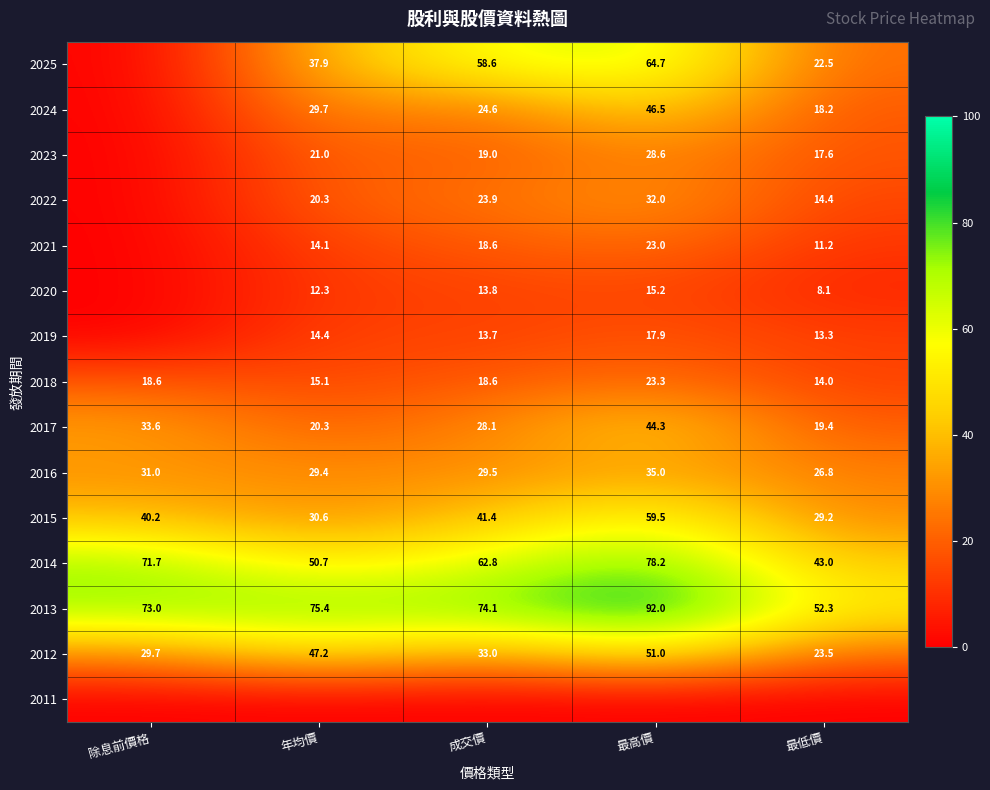

Count the number of categories in the chart.

5